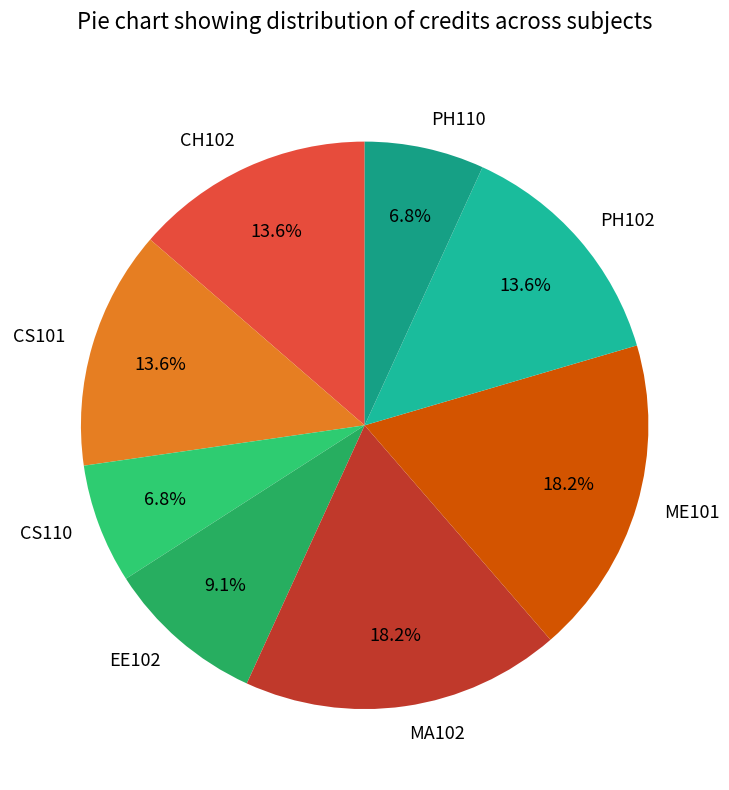

What is the ratio of the value at CS110 to the value at PH110?

1.0